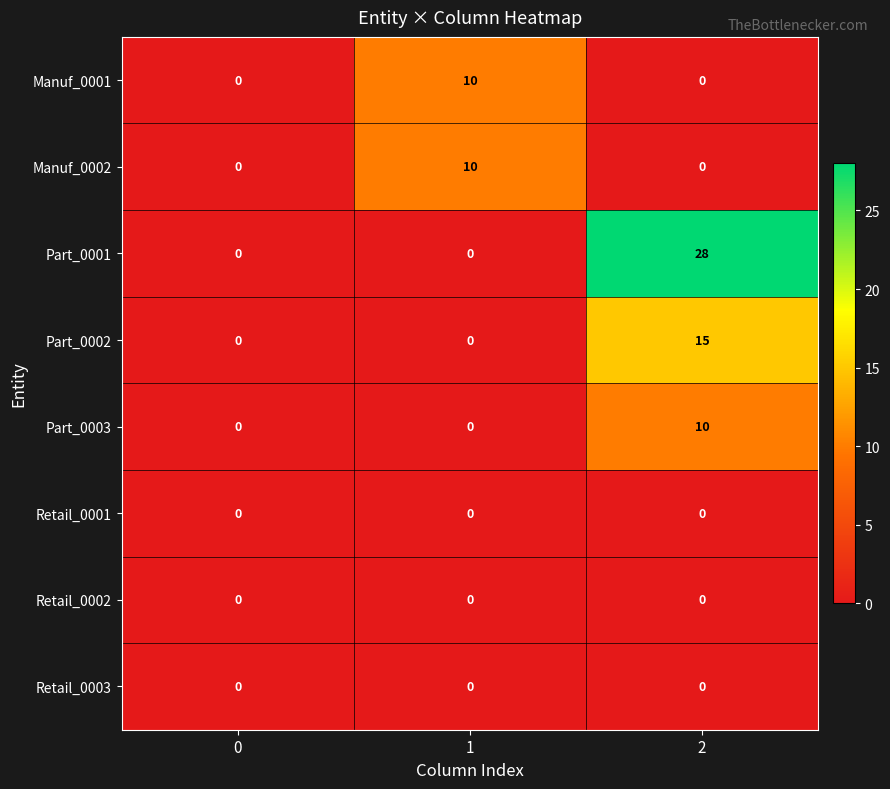

True or false: Retail_0003 has a value of 0 at 1.

True